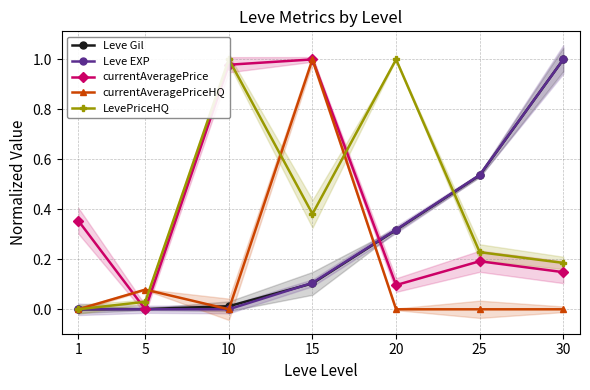

In LevePriceHQ, how many points are higher than both neighbors (excluding endpoints)?

2